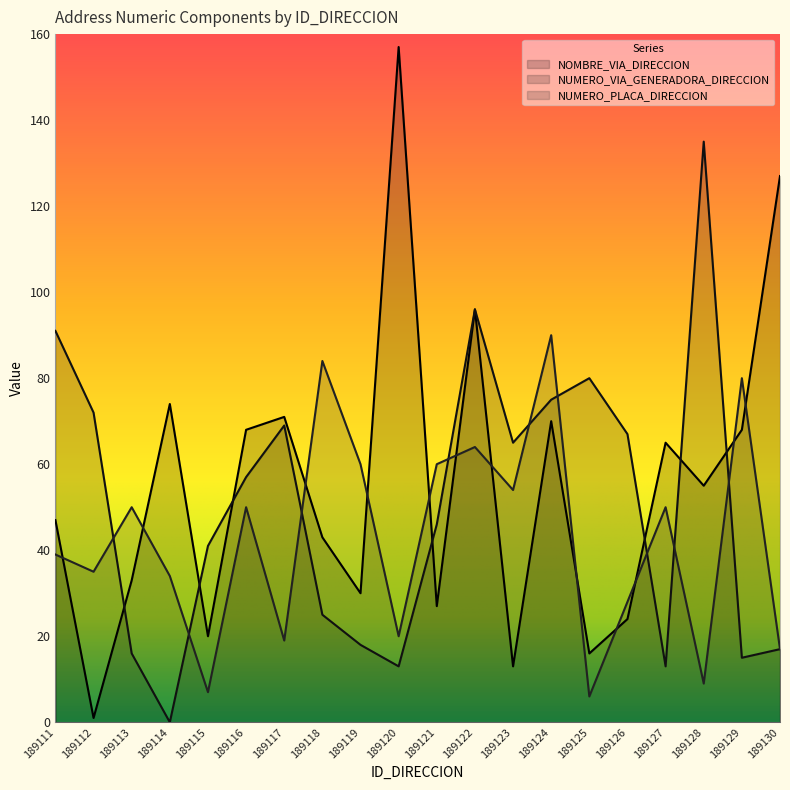

Reading left to right, extract all data points from this chart.

NOMBRE_VIA_DIRECCION: 47	1	33	74	20	68	71	43	30	157	27	96	13	70	16	24	65	55	68	127
NUMERO_VIA_GENERADORA_DIRECCION: 91	72	16	0	41	57	69	25	18	13	46	96	65	75	80	67	13	135	15	17
NUMERO_PLACA_DIRECCION: 39	35	50	34	7	50	19	84	60	20	60	64	54	90	6	28	50	9	80	17